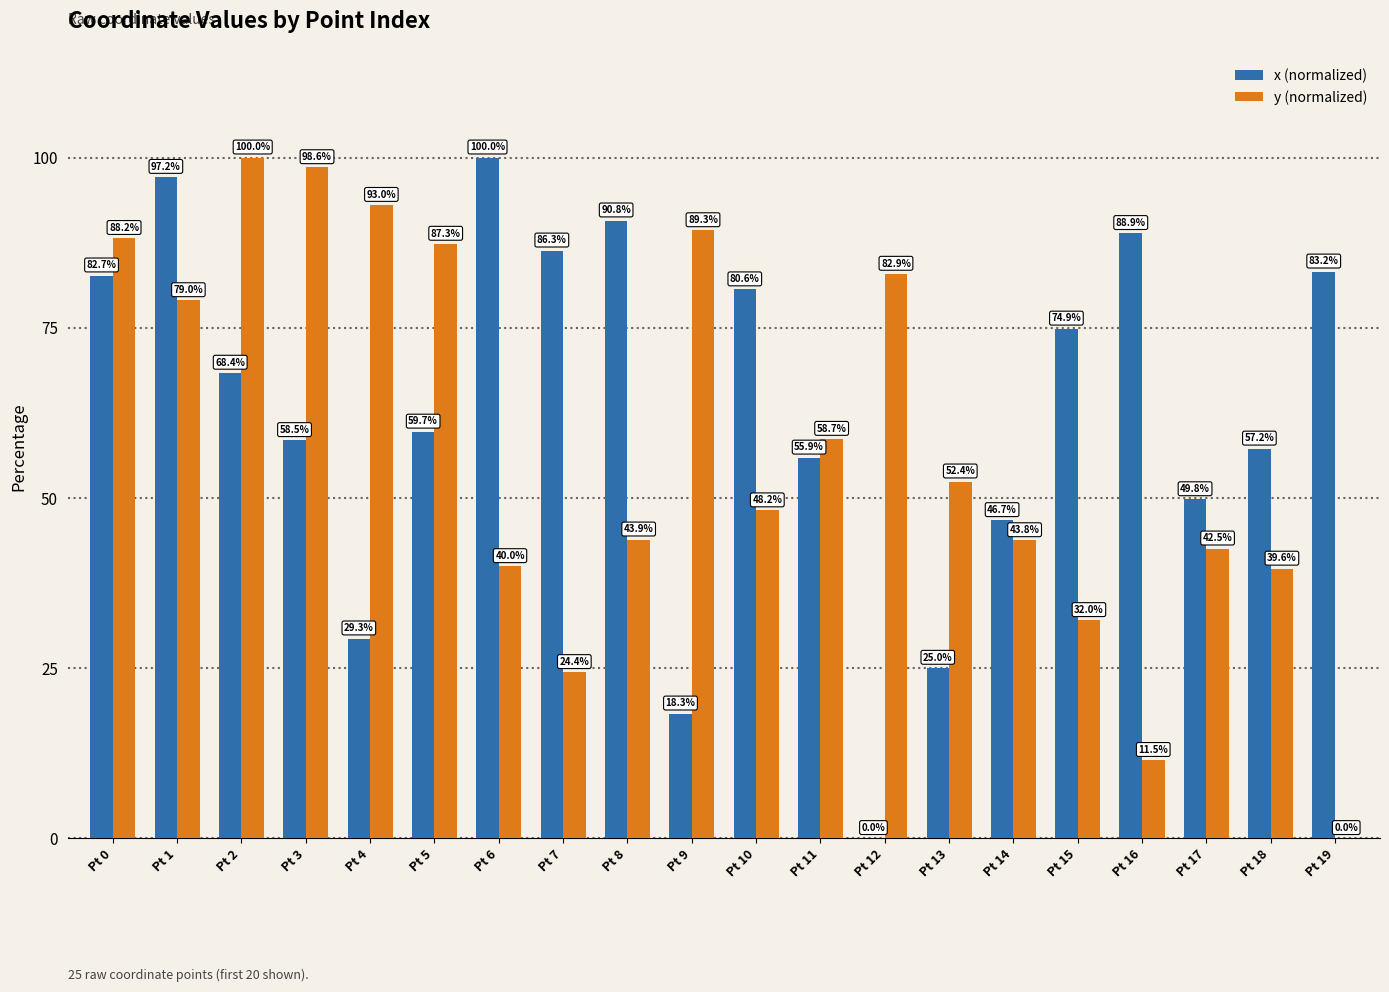

How many distinct data groups are displayed?

2